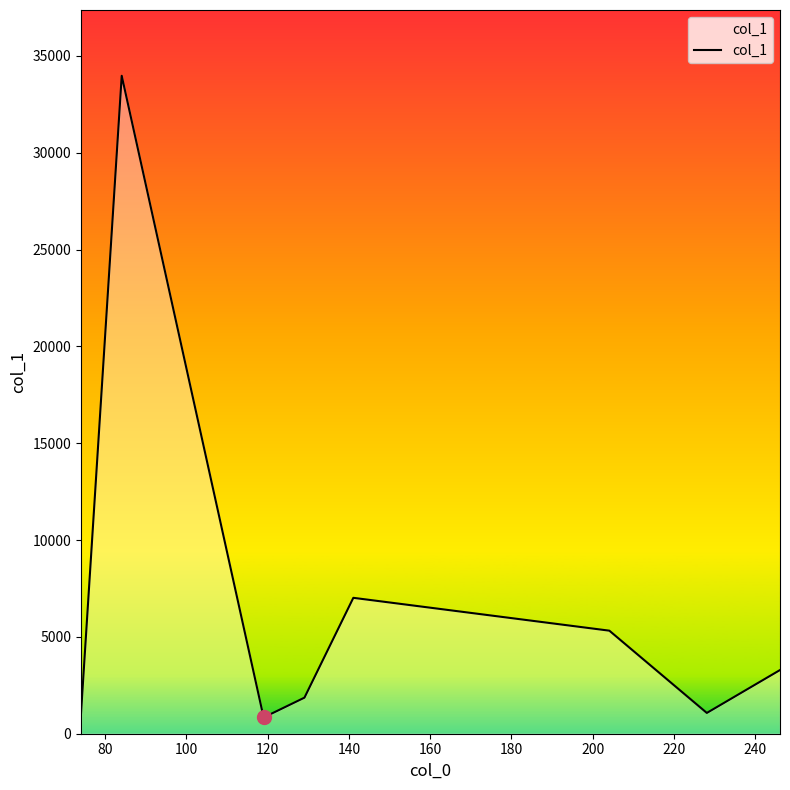

How many interior local valleys (lower than both neighbors) does the data have?

2